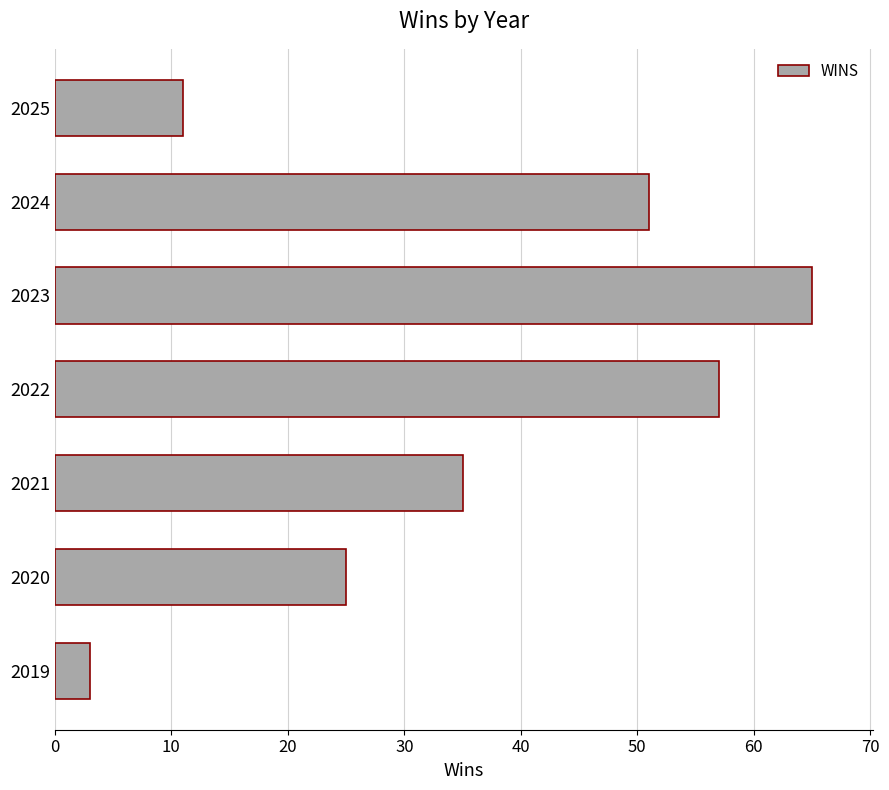

List the labels in order of value, smallest first.

2019, 2025, 2020, 2021, 2024, 2022, 2023